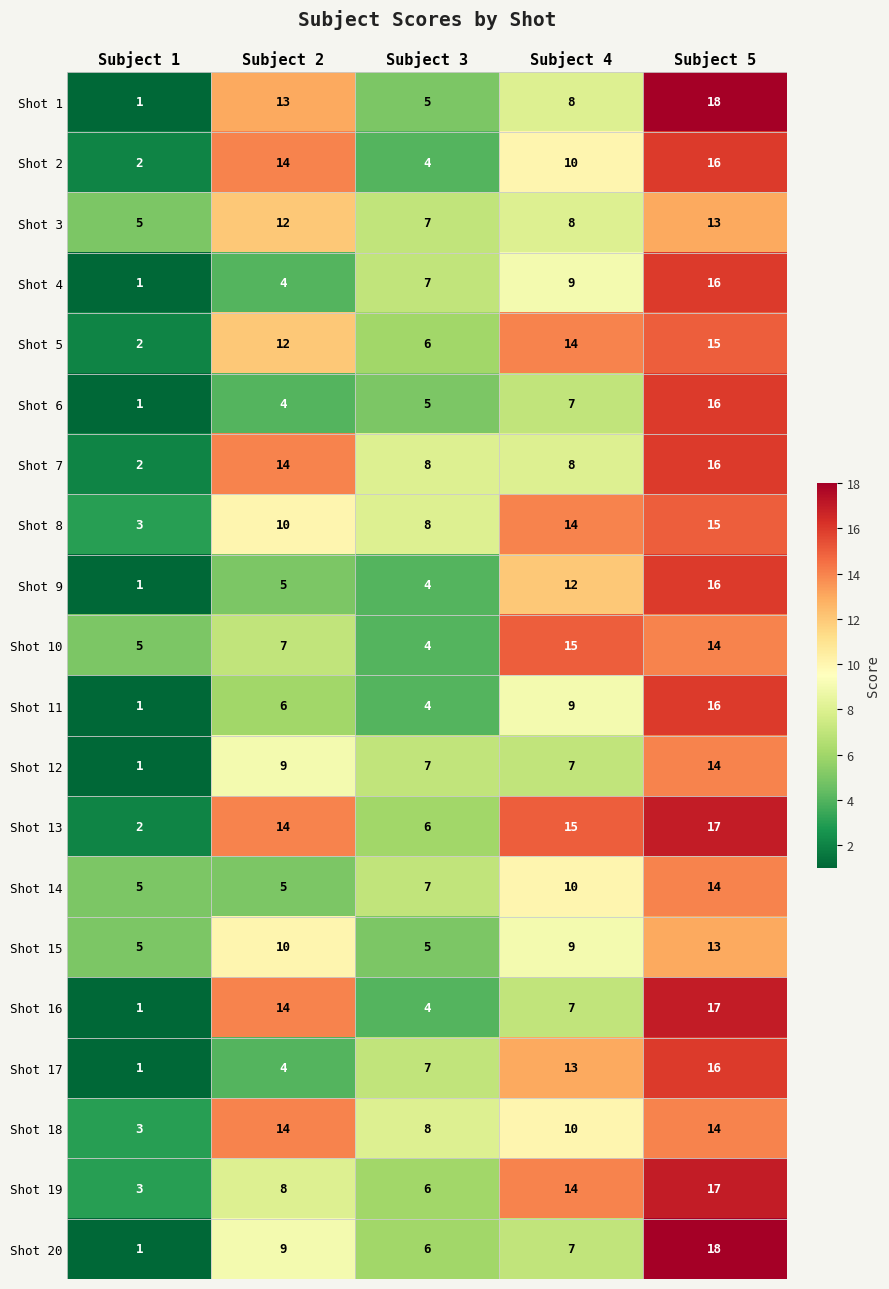

Which series has the largest total across all categories?

Shot 13